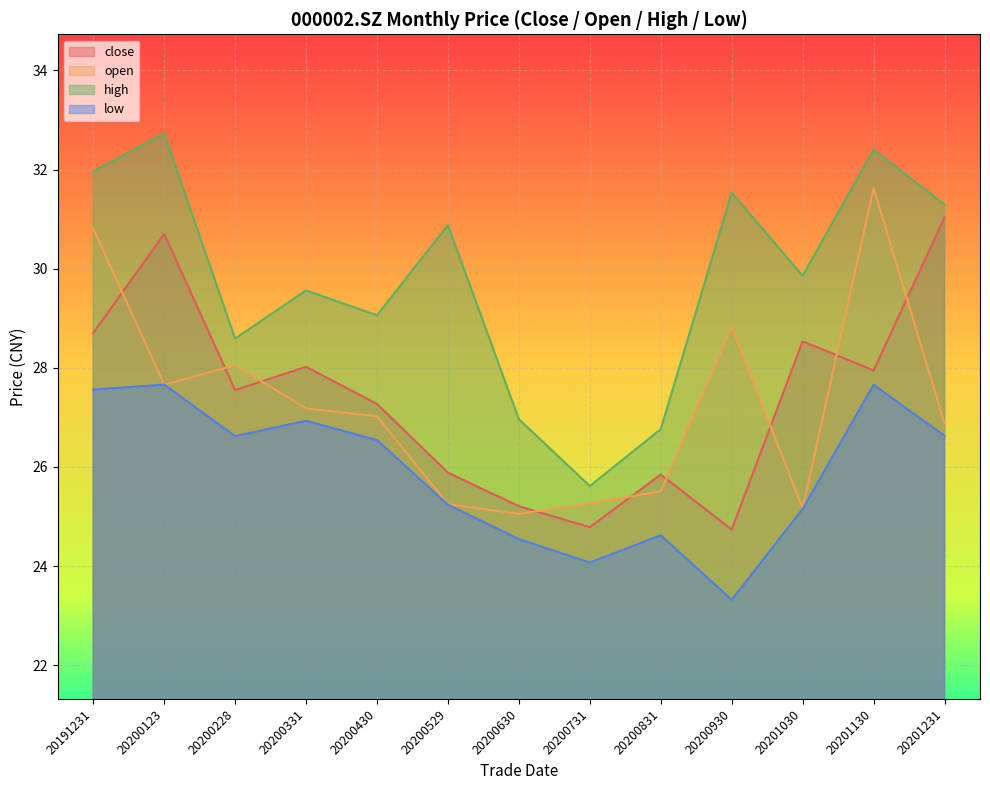

Does the chart display data point markers on the line(s)?

No